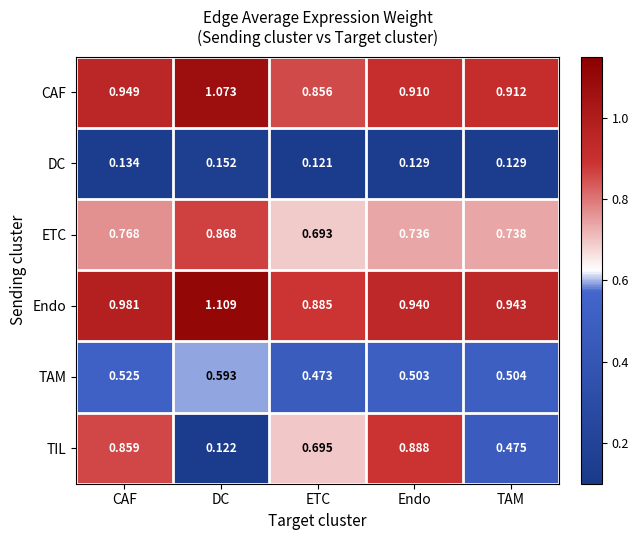

Is the value of Endo at Endo greater than the value of ETC at DC?

Yes